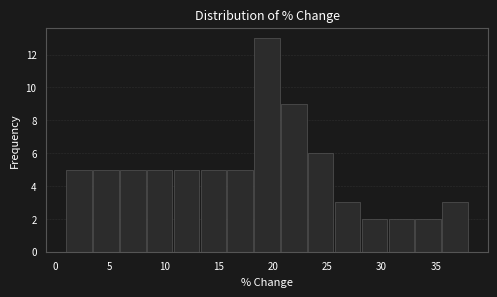

Reading left to right, transcribe this chart: for each bar, give the range it covers on the x-axis and its height. Neither the bar edges nor the heights are printed on the chart, so give them approximately, as read against the axes.

1.0 to 3.5: 5
3.5 to 6.0: 5
6.0 to 8.5: 5
8.5 to 11.0: 5
11.0 to 13.5: 5
13.5 to 16.0: 5
16.0 to 18.5: 5
18.5 to 21.0: 13
21.0 to 23.0: 9
23.0 to 25.5: 6
25.5 to 28.0: 3
28.0 to 30.5: 2
30.5 to 33.0: 2
33.0 to 35.5: 2
35.5 to 38.0: 3